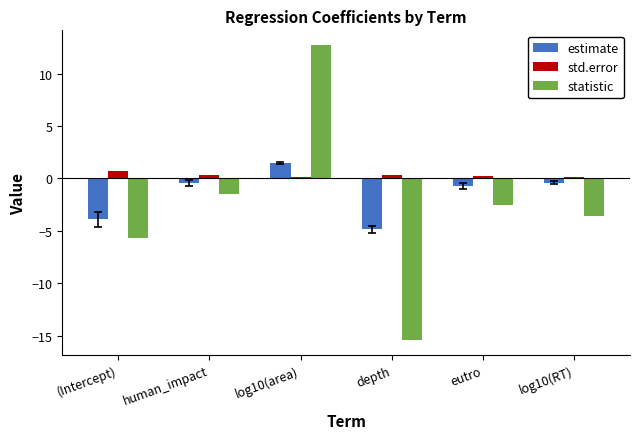

Reading left to right, list all the values displayed in this chart.

estimate: -3.9	-0.4	1.5	-4.9	-0.7	-0.4
std.error: 0.7	0.3	0.1	0.3	0.3	0.1
statistic: -5.7	-1.5	12.7	-15.4	-2.5	-3.6